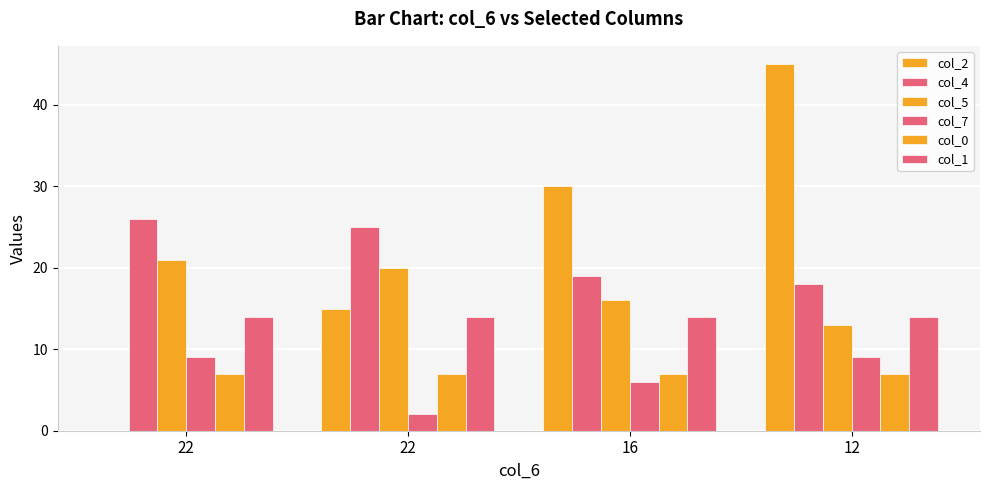

How many series are shown in this chart?

6